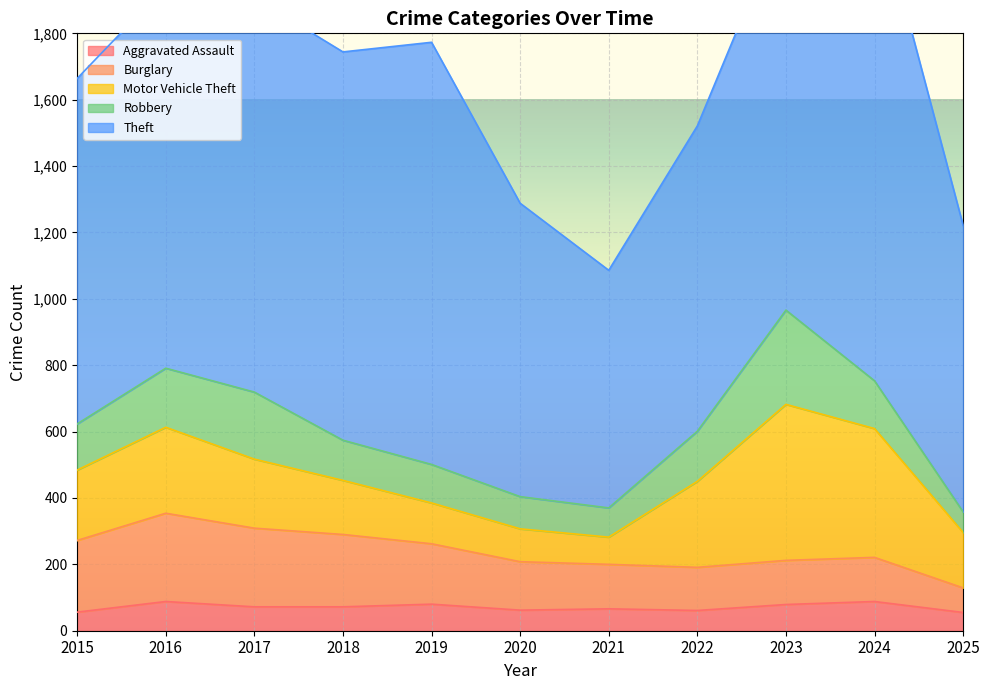

True or false: Aggravated Assault and Burglary cross at least once.

False